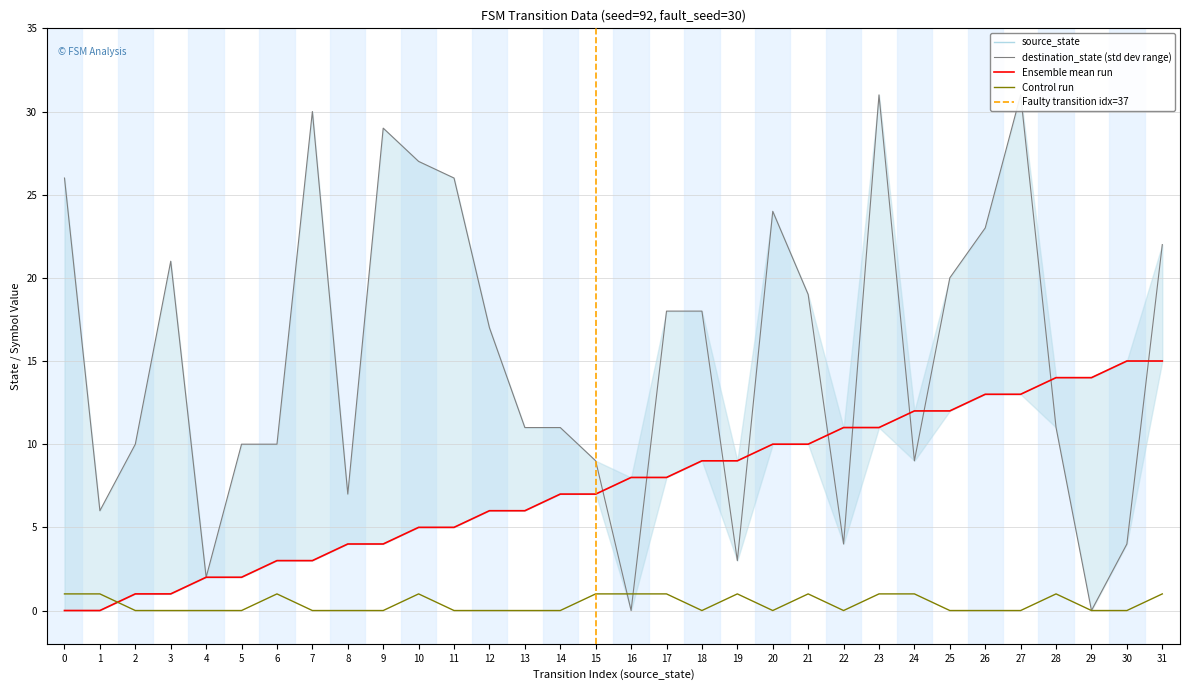

What is the difference between the destination_state values at 18 and 14?

7